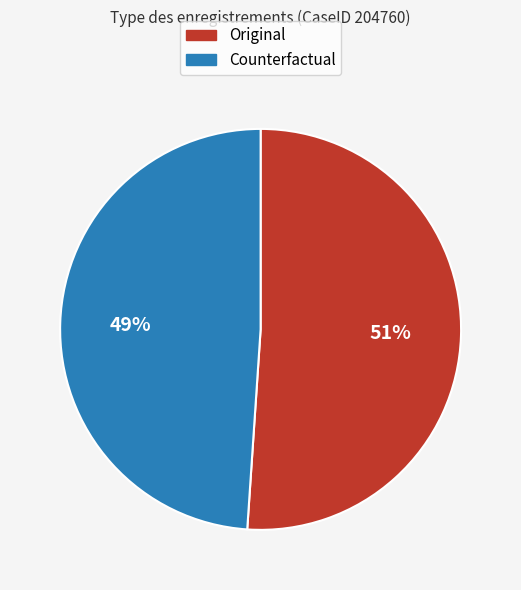

How many slices are in this pie chart?

2